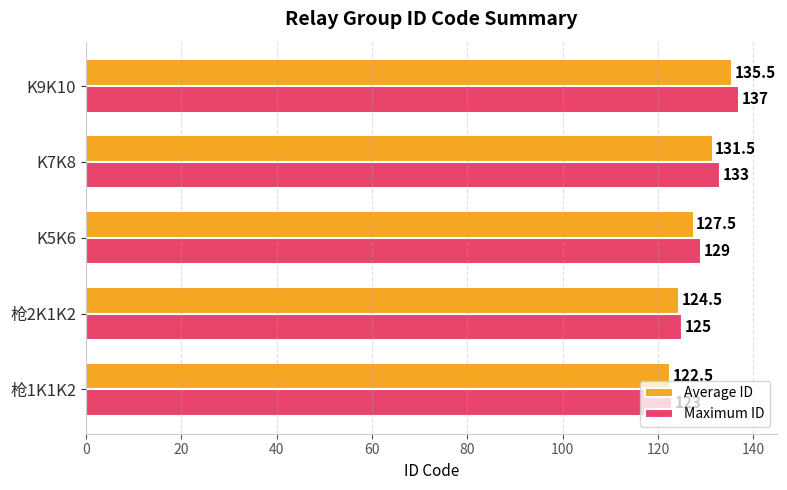

At how many categories does at least one series exceed 136?

1